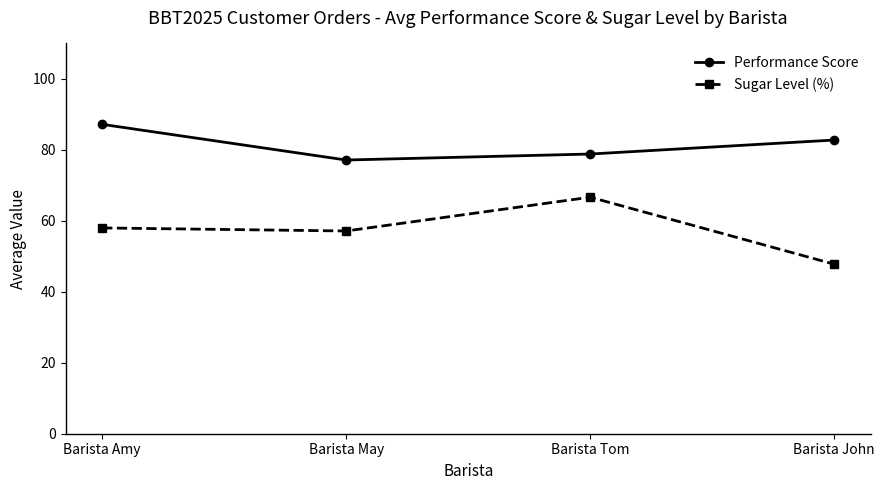

What are all the series names shown in the legend?

Performance Score, Sugar Level (%)